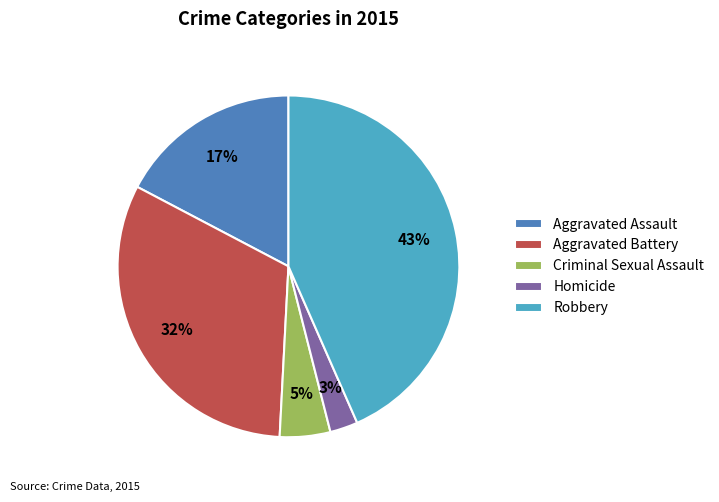

What is the largest slice in the pie chart?

Robbery